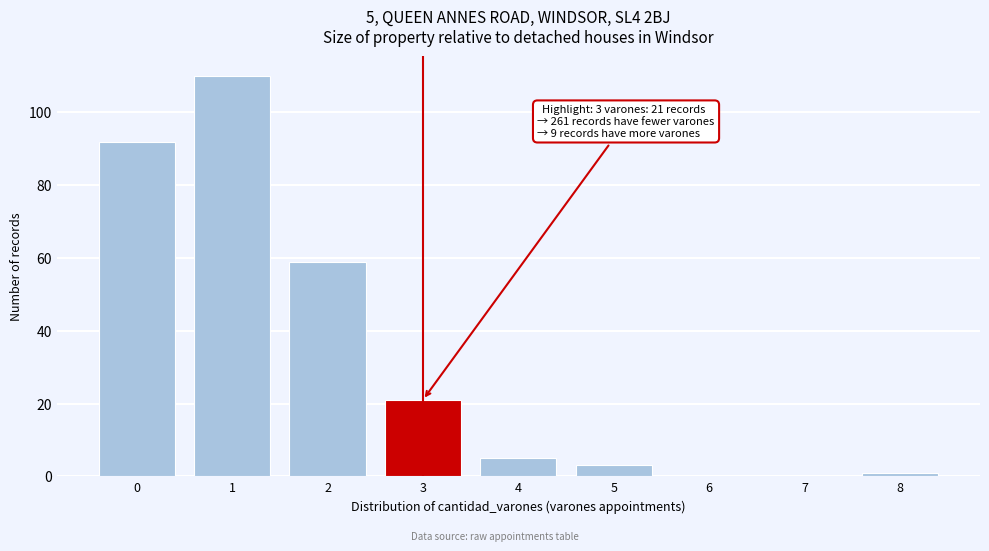

Reading left to right, transcribe all the data shown in this chart.

0=92	1=110	2=59	3=21	4=5	5=3	6=0	7=0	8=1